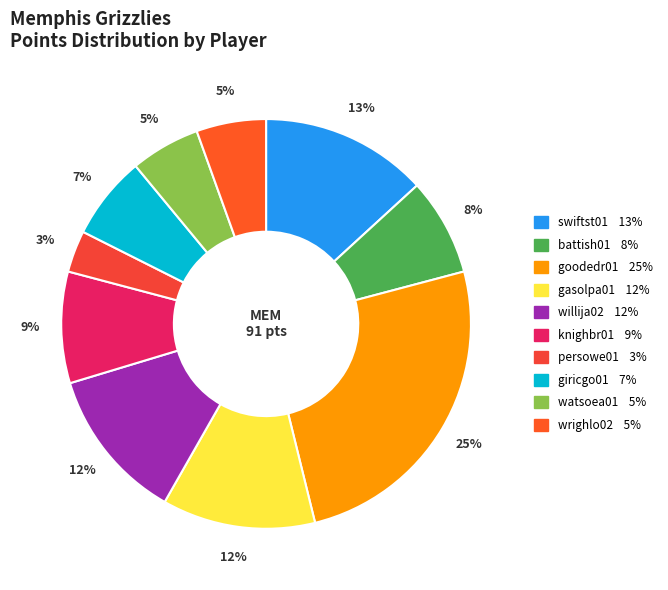

To the nearest percent, what is the difference between the largest and smallest slice percentages?

22%